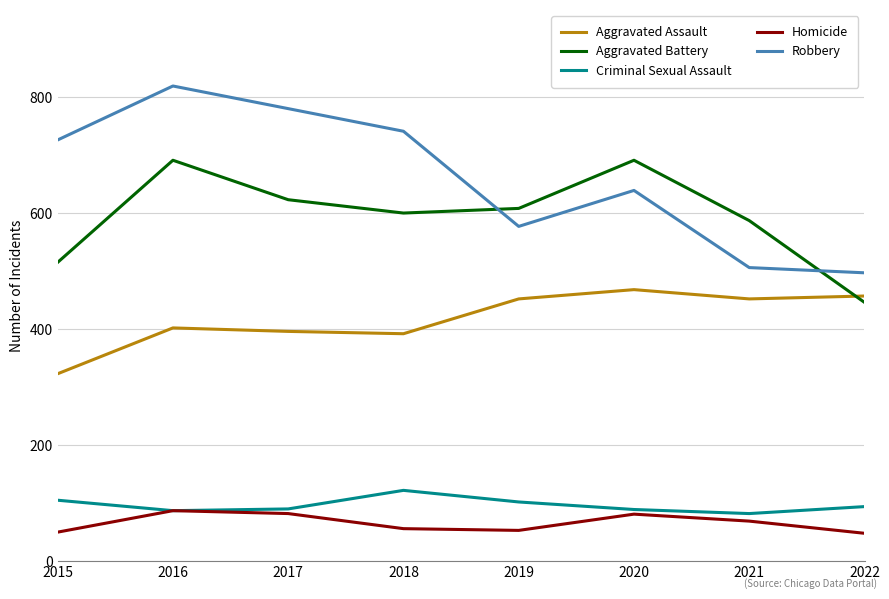

Read the Homicide value at 2018, to the nearest 10.

60